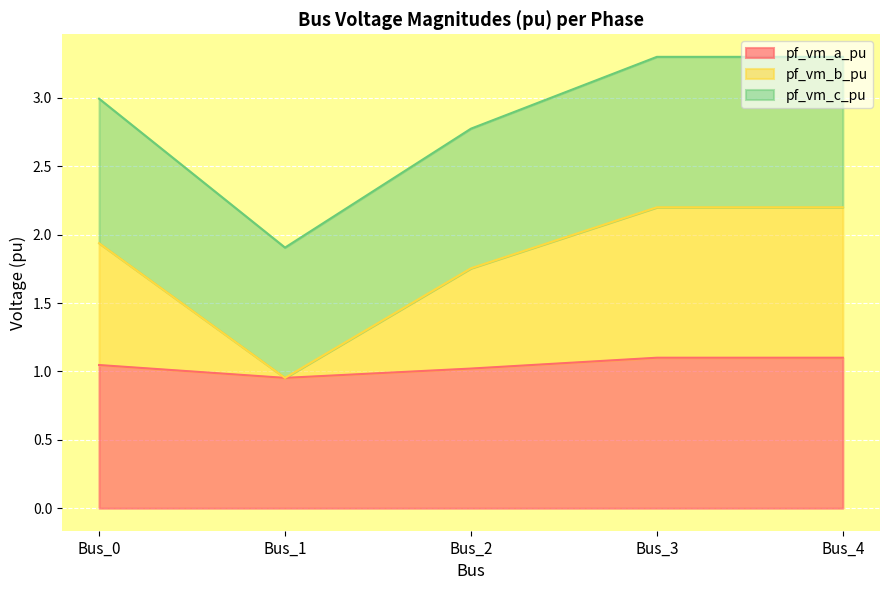

What is the average value of the pf_vm_a_pu series?

1.0